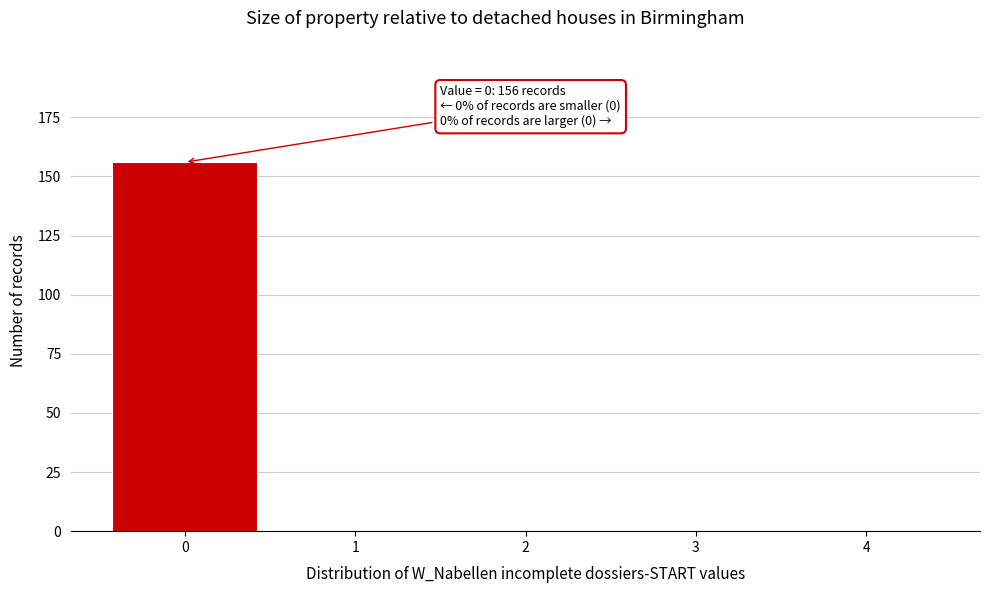

Reading left to right, transcribe all the data shown in this chart.

0=156	1=0	2=0	3=0	4=0